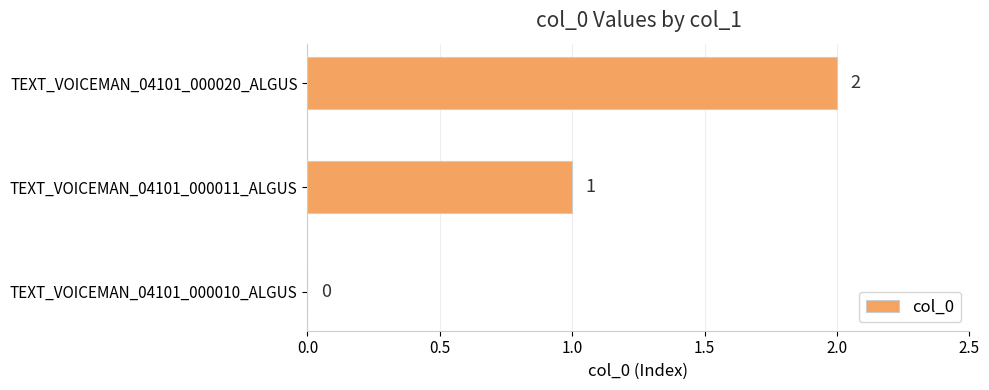

Are the bars horizontal?

Yes